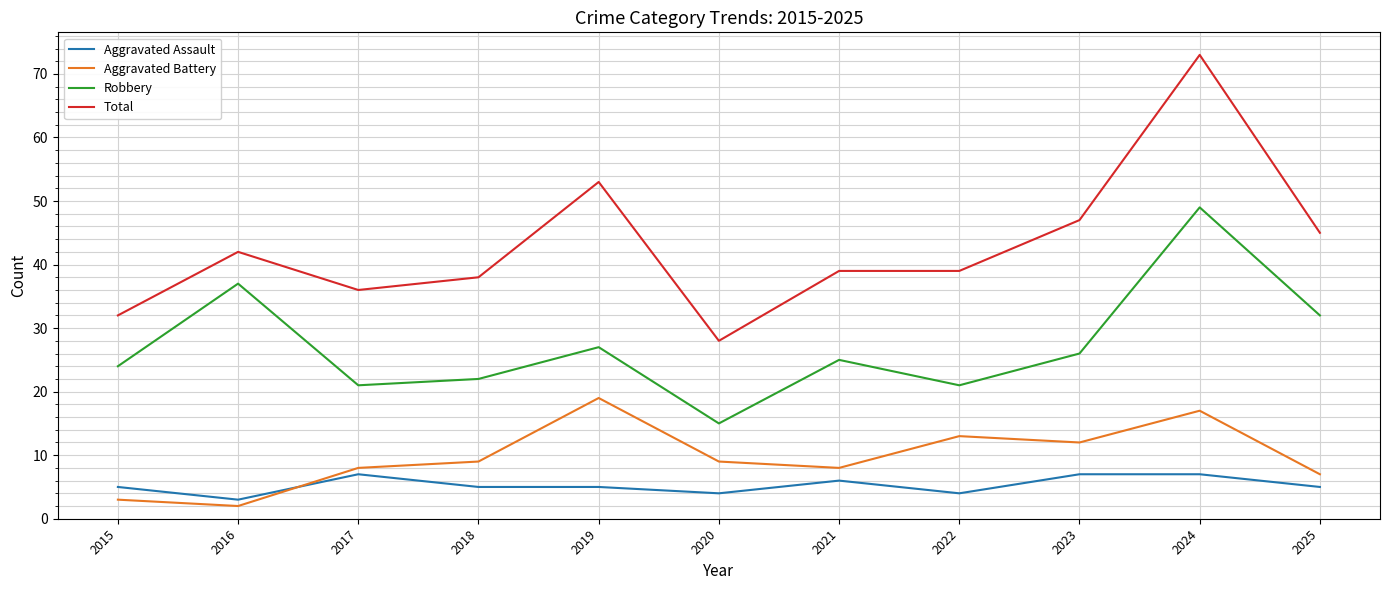

Is it true that Total equals 17 at 2021?

False